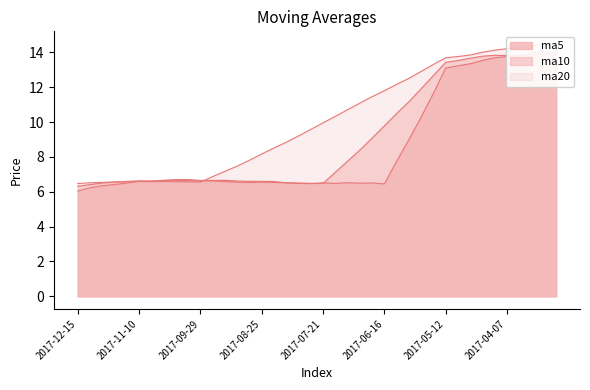

What is the difference between the highest and lowest values at 2017-09-22?

0.2